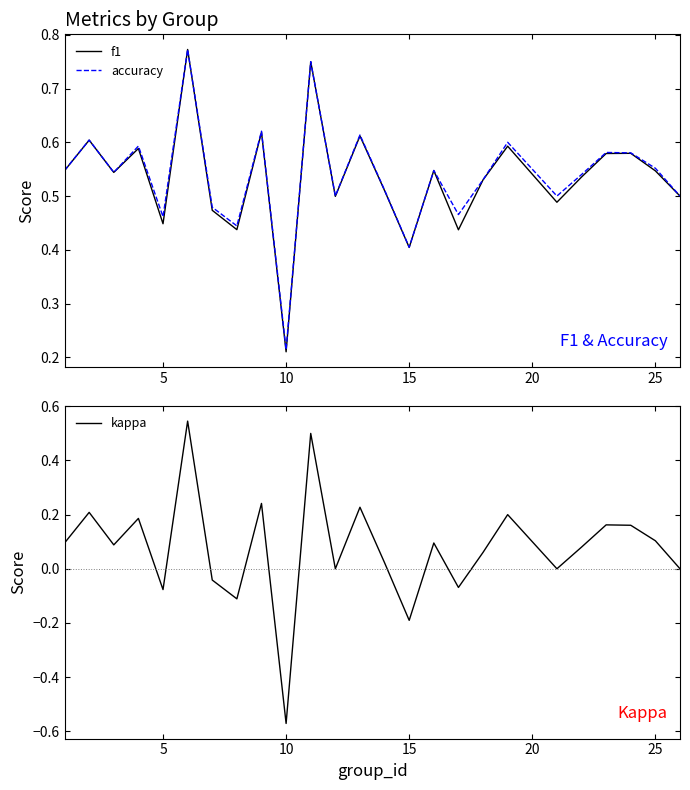

True or false: f1 and kappa intersect in this chart.

False